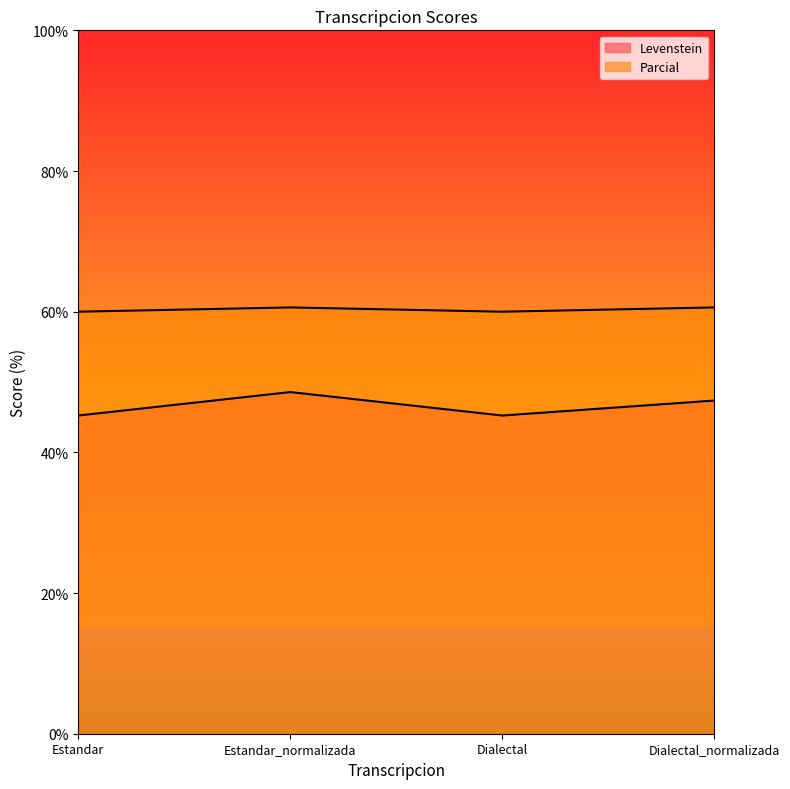

At how many categories does at least one series exceed 58?

4